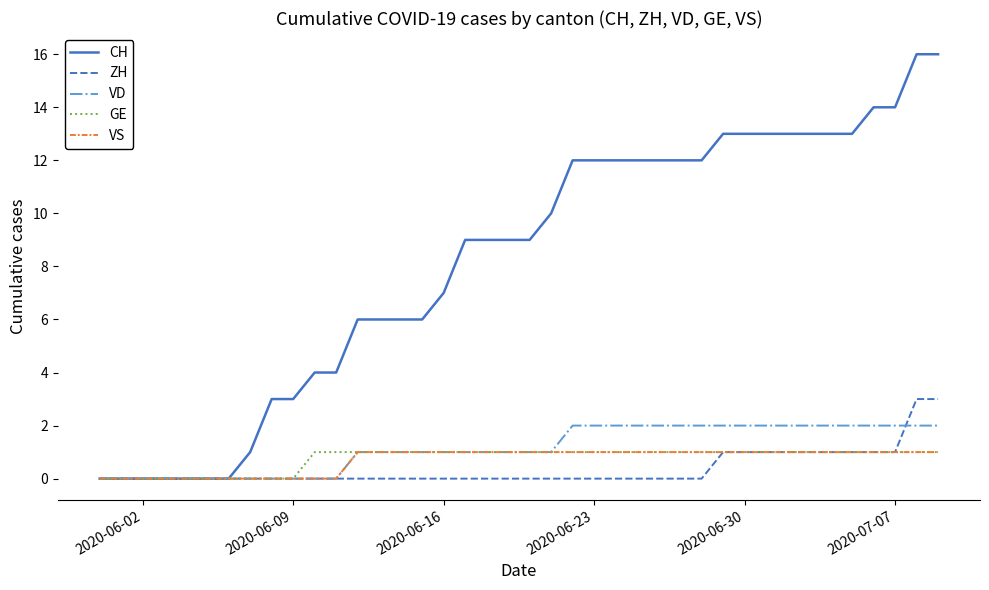

Which series has the largest total across all categories?

CH